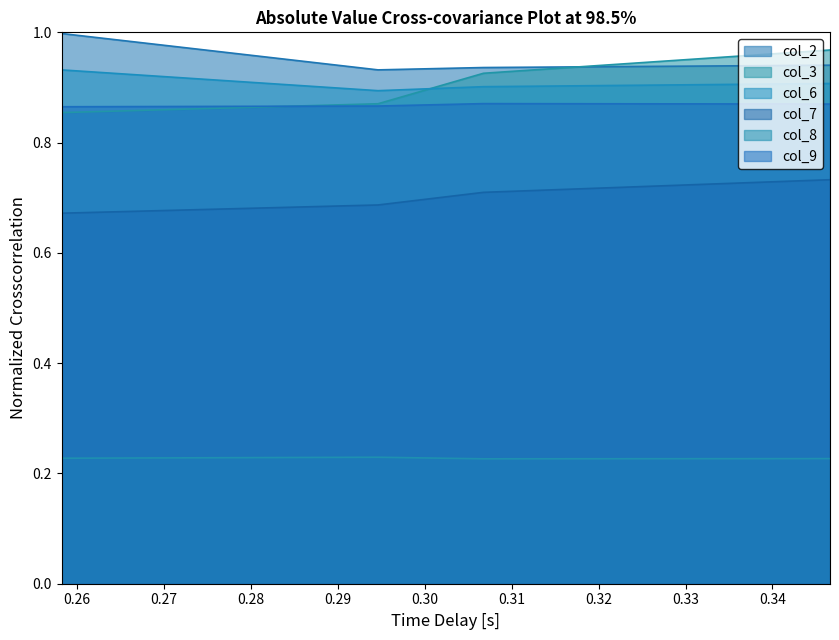

How many lines are shown in the chart?

6